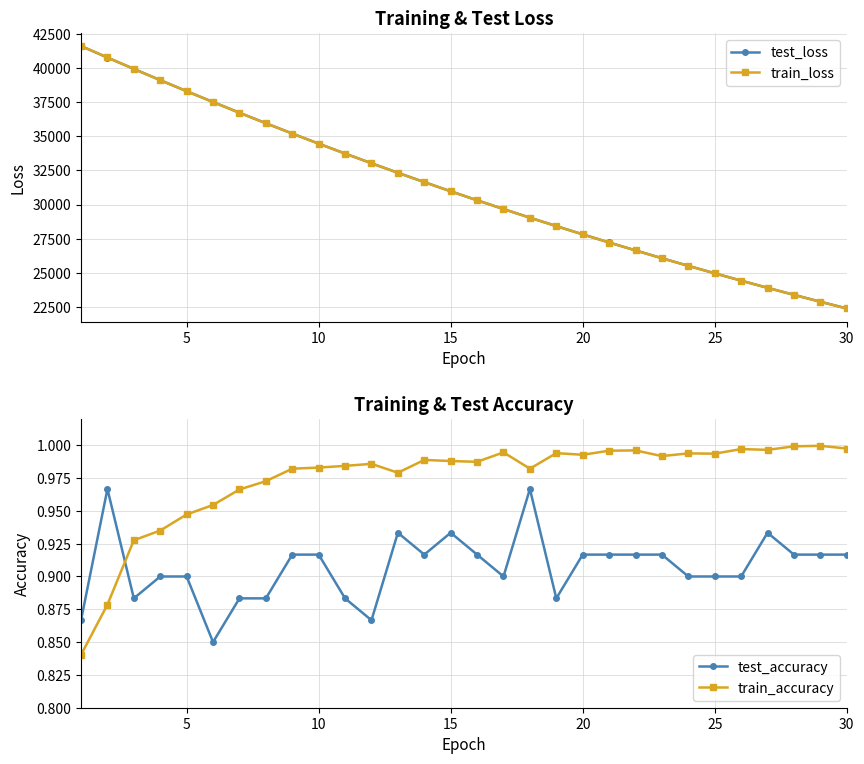

True or false: train_loss and test_accuracy intersect in this chart.

False